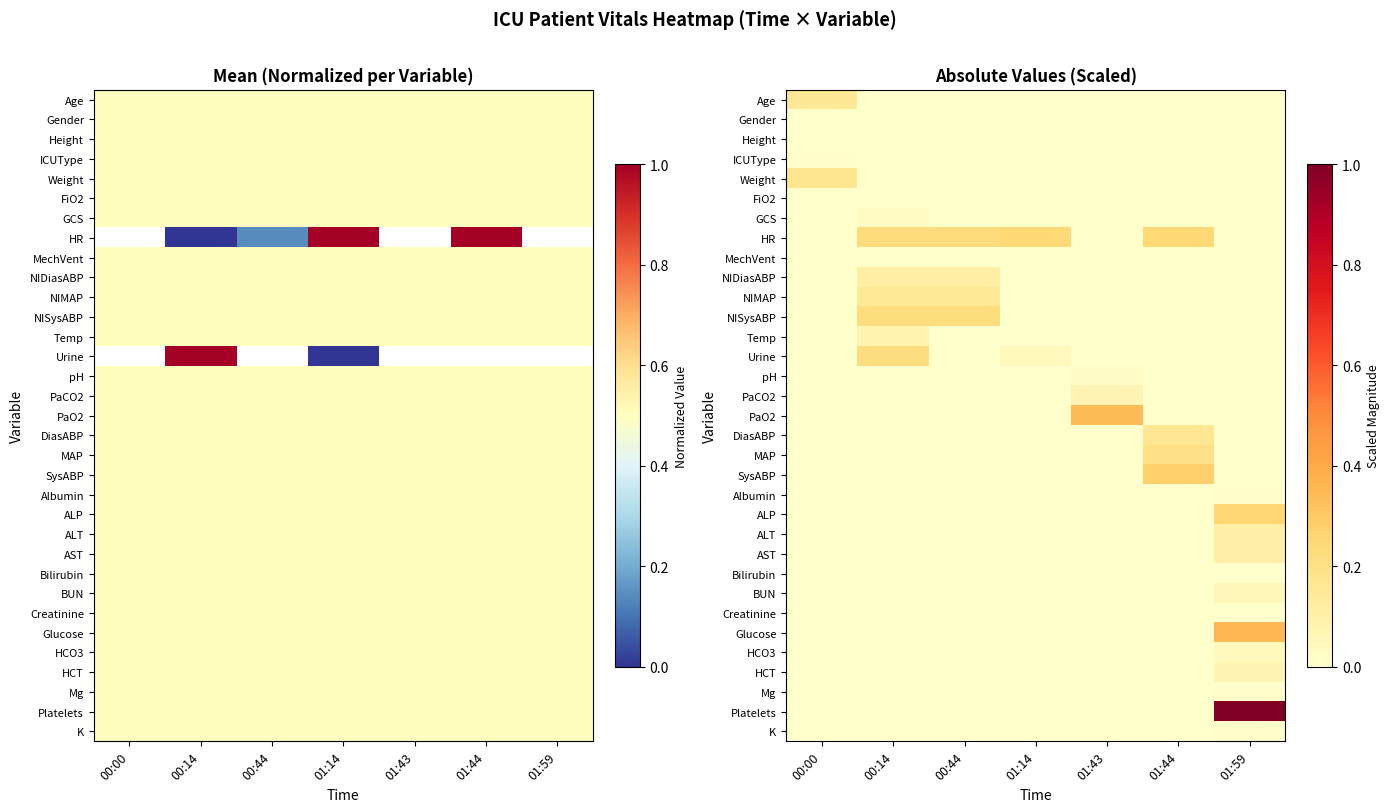

Rank the series at 00:00 from highest to lowest value.

Weight, Age, ICUType, Height, Gender, FiO2, GCS, HR, MechVent, NIDiasABP, NIMAP, NISysABP, Temp, Urine, pH, PaCO2, PaO2, DiasABP, MAP, SysABP, Albumin, ALP, ALT, AST, Bilirubin, BUN, Creatinine, Glucose, HCO3, HCT, Mg, Platelets, K